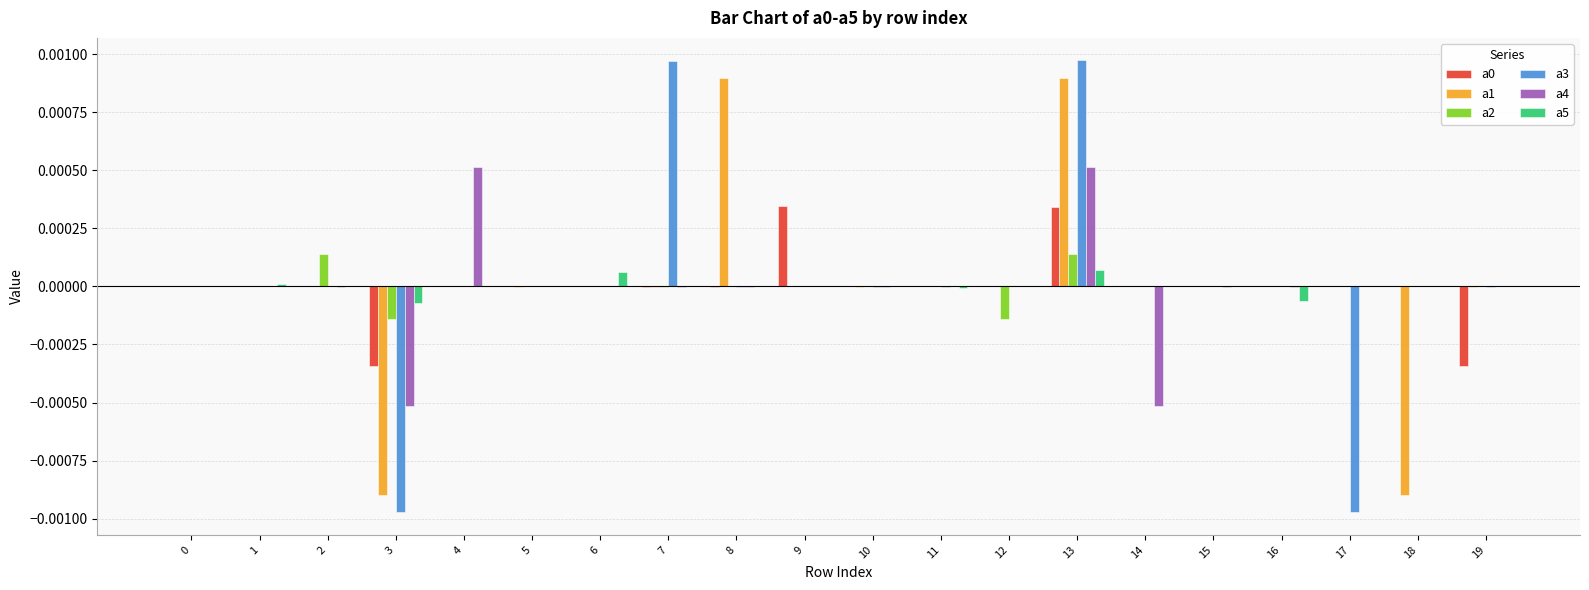

At which category is the sum across all series the highest?

13